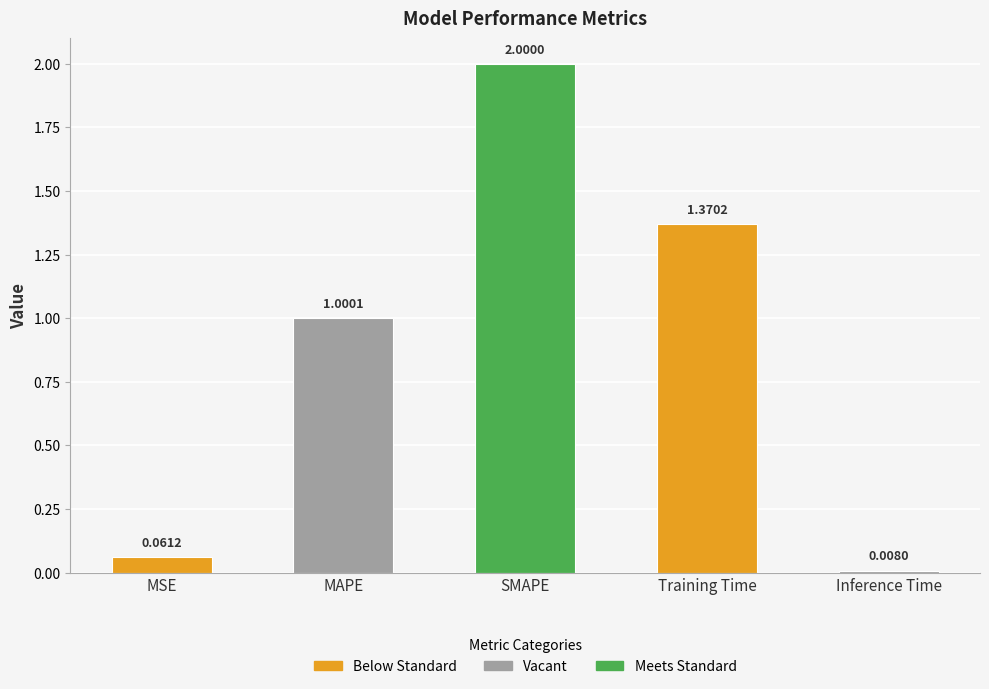

List the labels in order of value, smallest first.

Inference Time, MSE, MAPE, Training Time, SMAPE